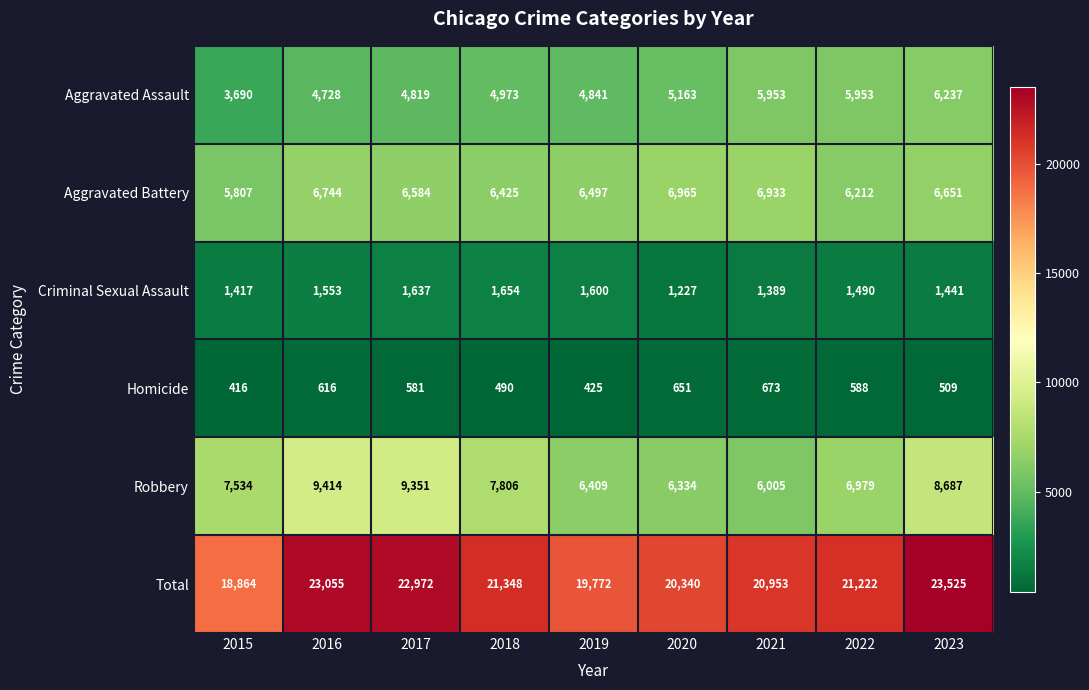

Rank the categories by Homicide value from lowest to highest.

2015, 2019, 2018, 2023, 2017, 2022, 2016, 2020, 2021